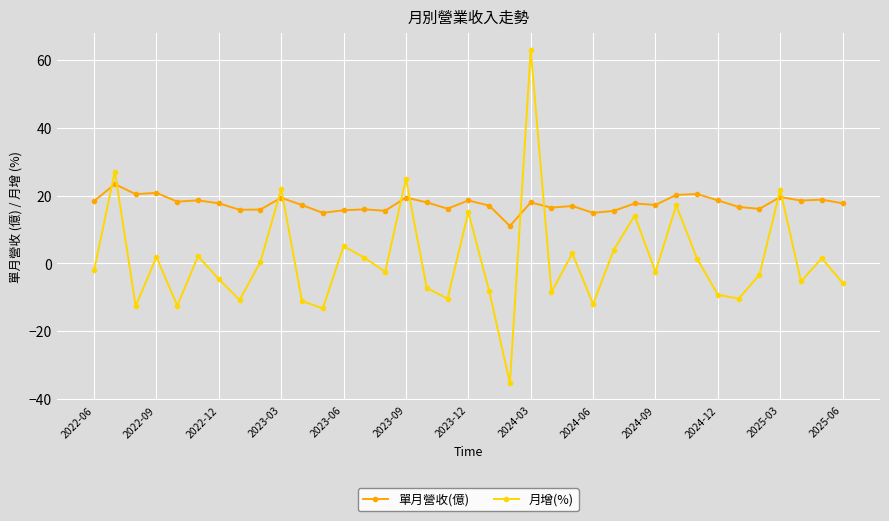

Rank the series by their maximum value, from lowest to highest.

單月營收(億), 月增(%)